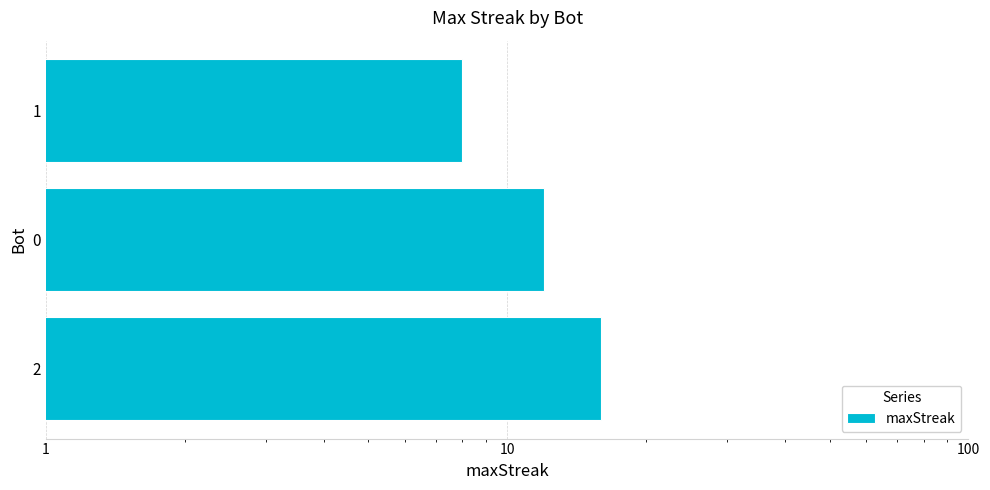

Does the chart contain any negative values?

No